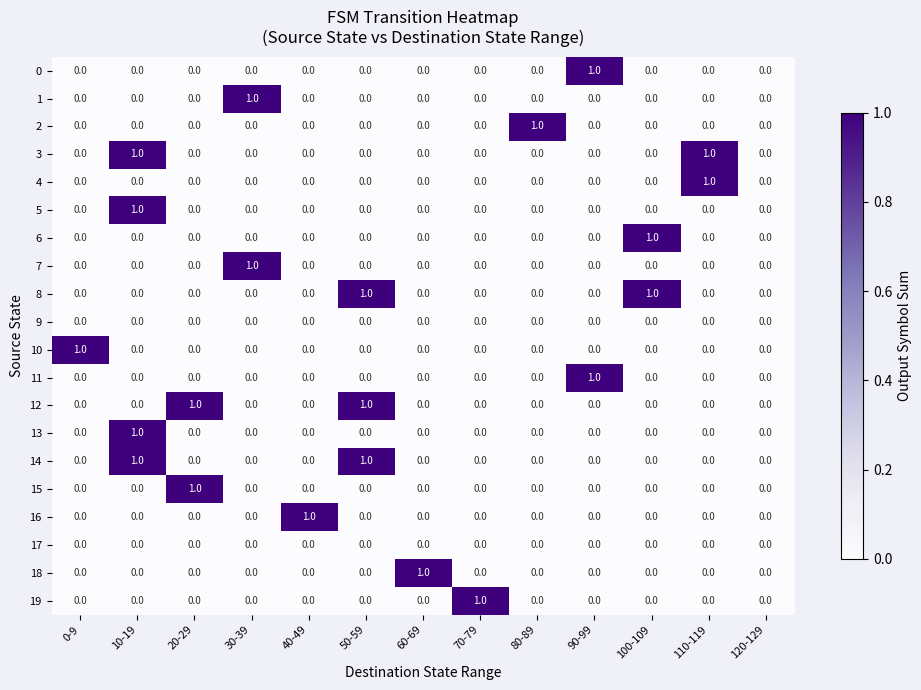

At which category is the sum across all series the highest?

10-19